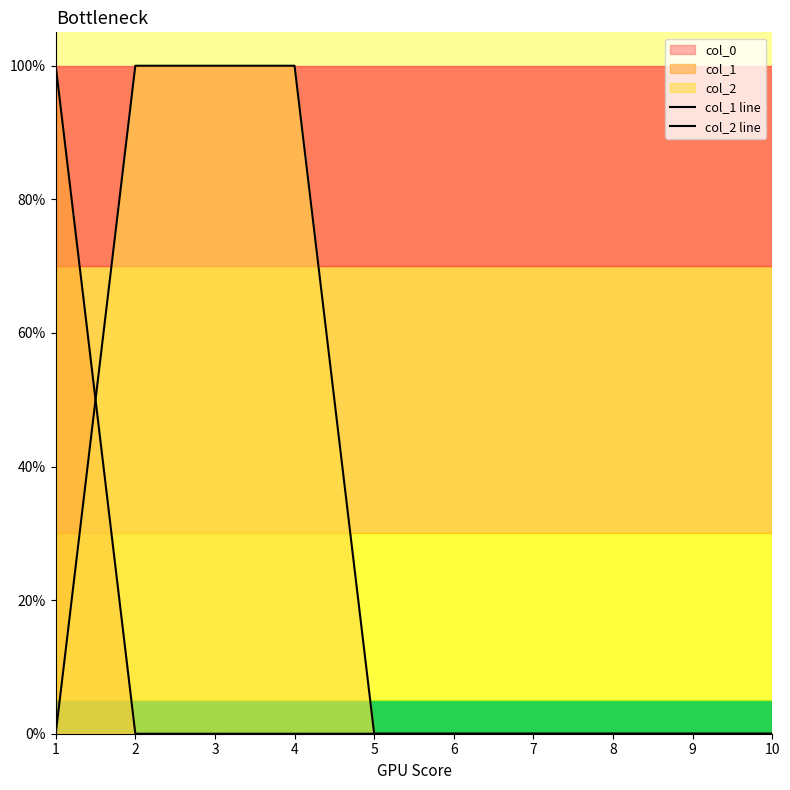

Which series has the widest spread of values?

col_1 line